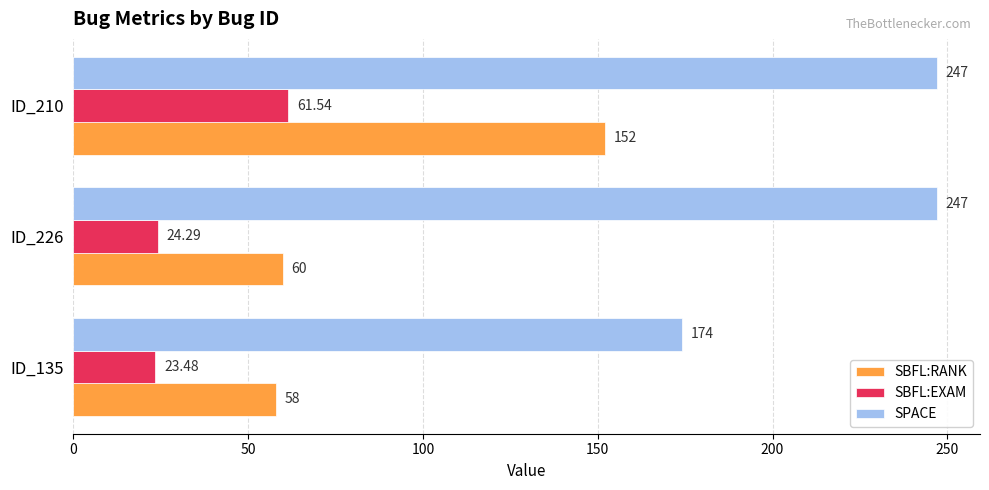

Which series has the largest range (max minus min)?

SBFL:RANK